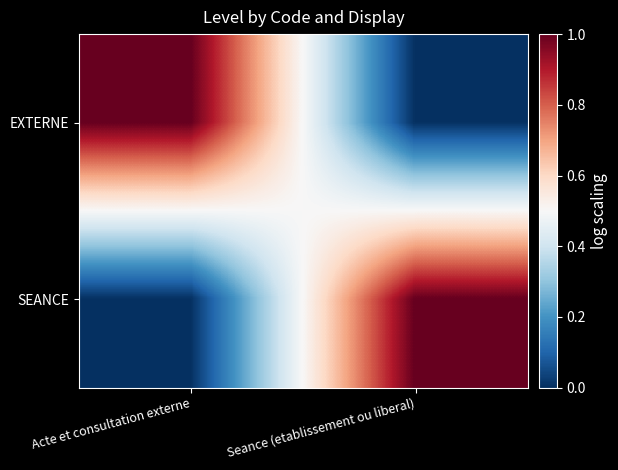

Reading right to left, extract all data points from this chart.

EXTERNE: Seance (etablissement ou liberal)=0	Acte et consultation externe=1
SEANCE: Seance (etablissement ou liberal)=1	Acte et consultation externe=0